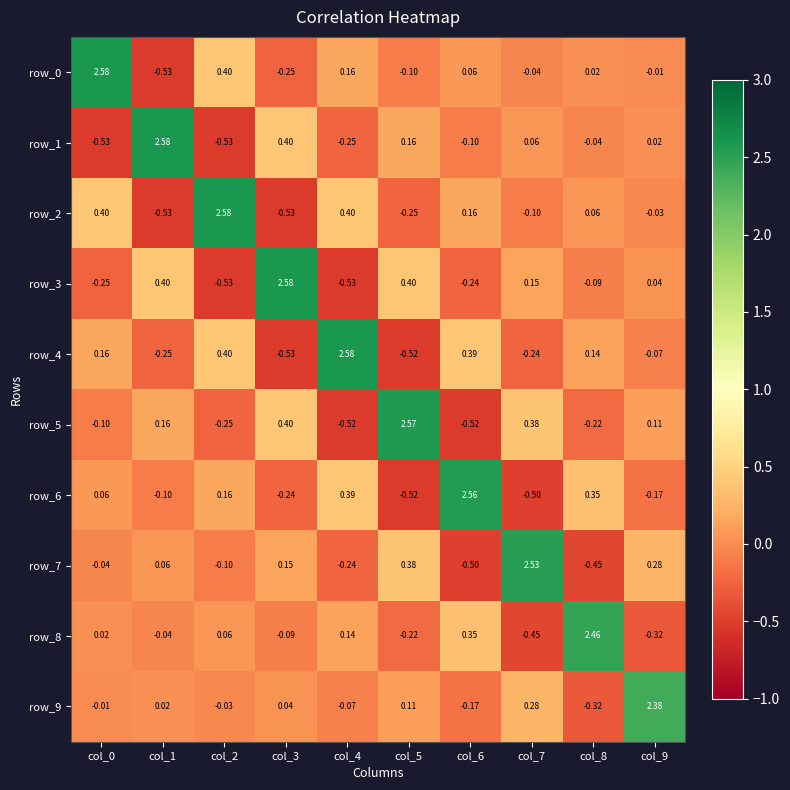

How many positive values does the row_1 series have?

5